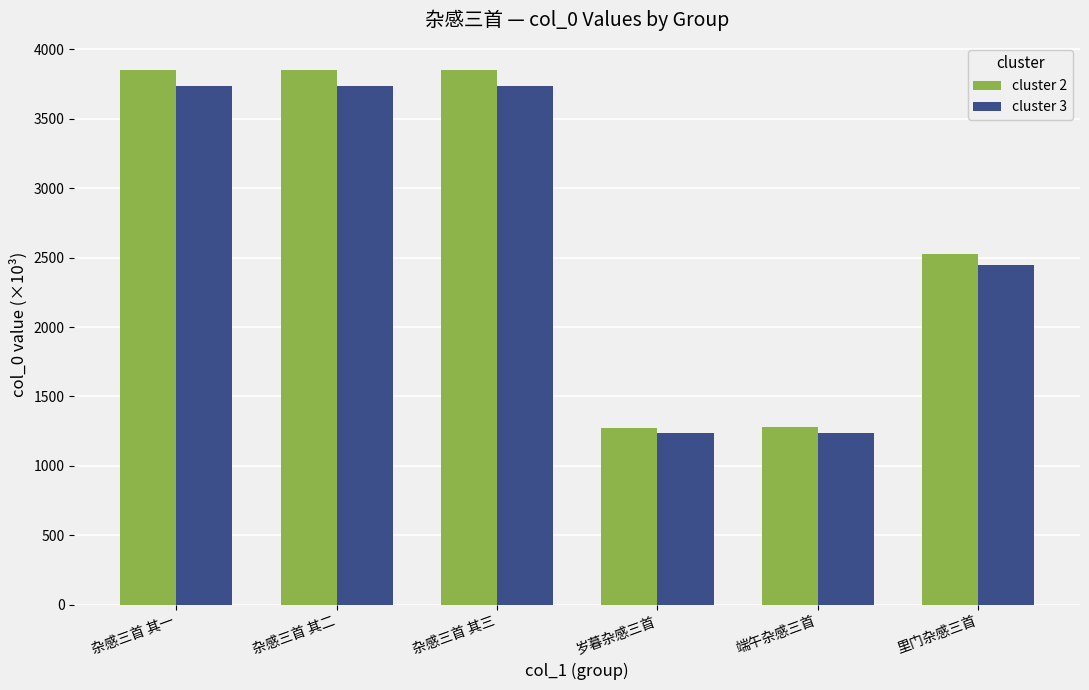

Which series has the largest range (max minus min)?

cluster 2